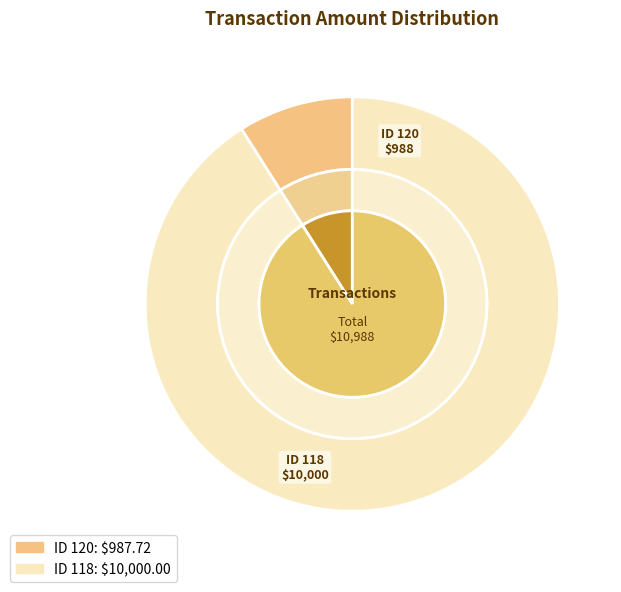

To the nearest percent, what percentage of the pie is 120?

9%